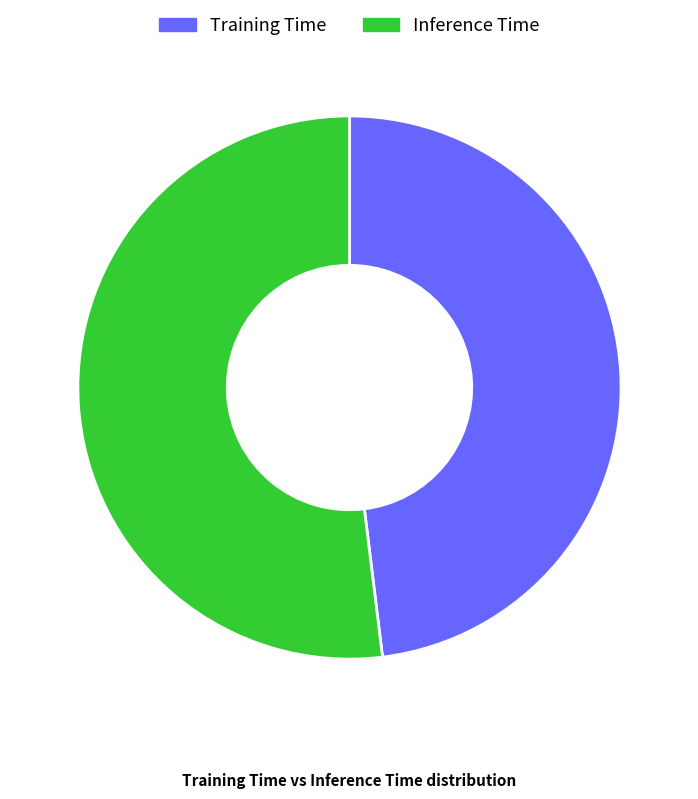

Which slice is the largest?

Inference Time